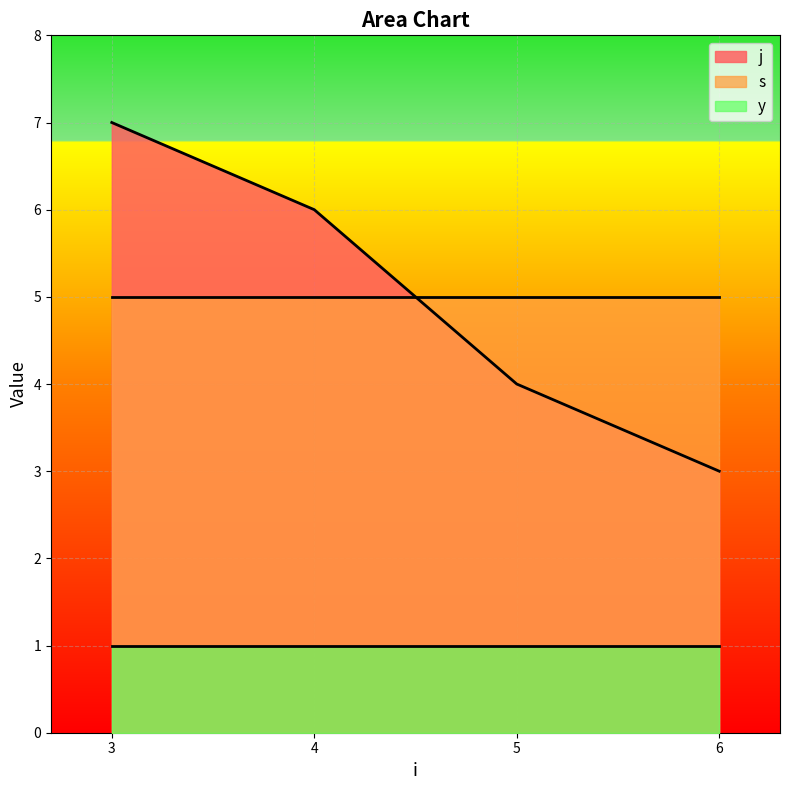

What is the label of the 4th point from the left?

6